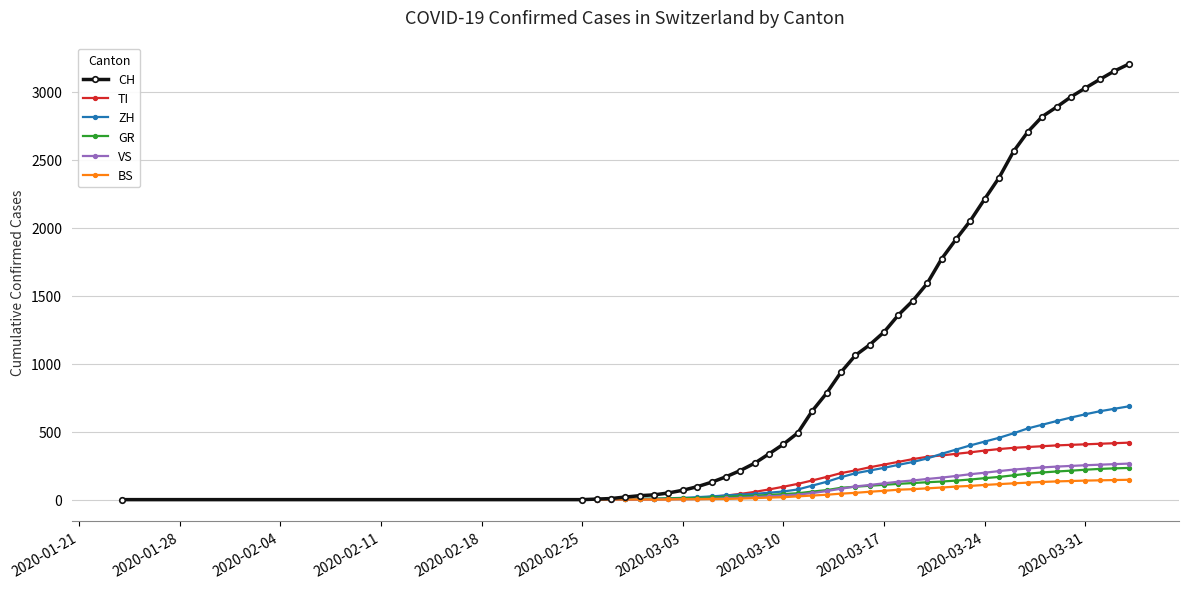

Which series has the largest total across all categories?

CH